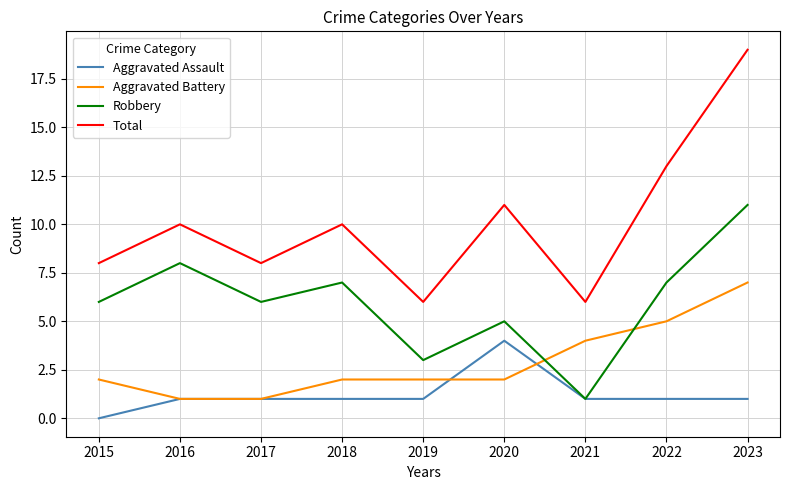

How many series are shown in this chart?

4